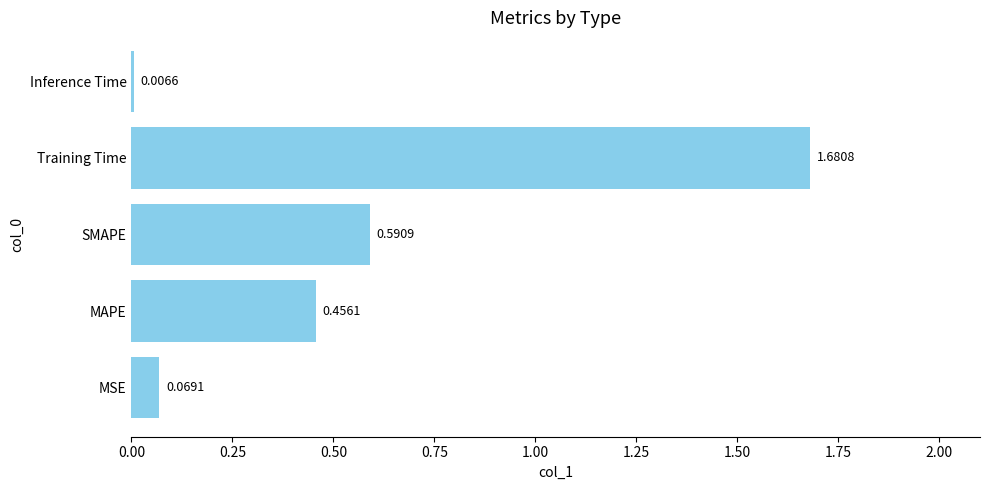

Which label corresponds to the smallest value in the chart?

Inference Time